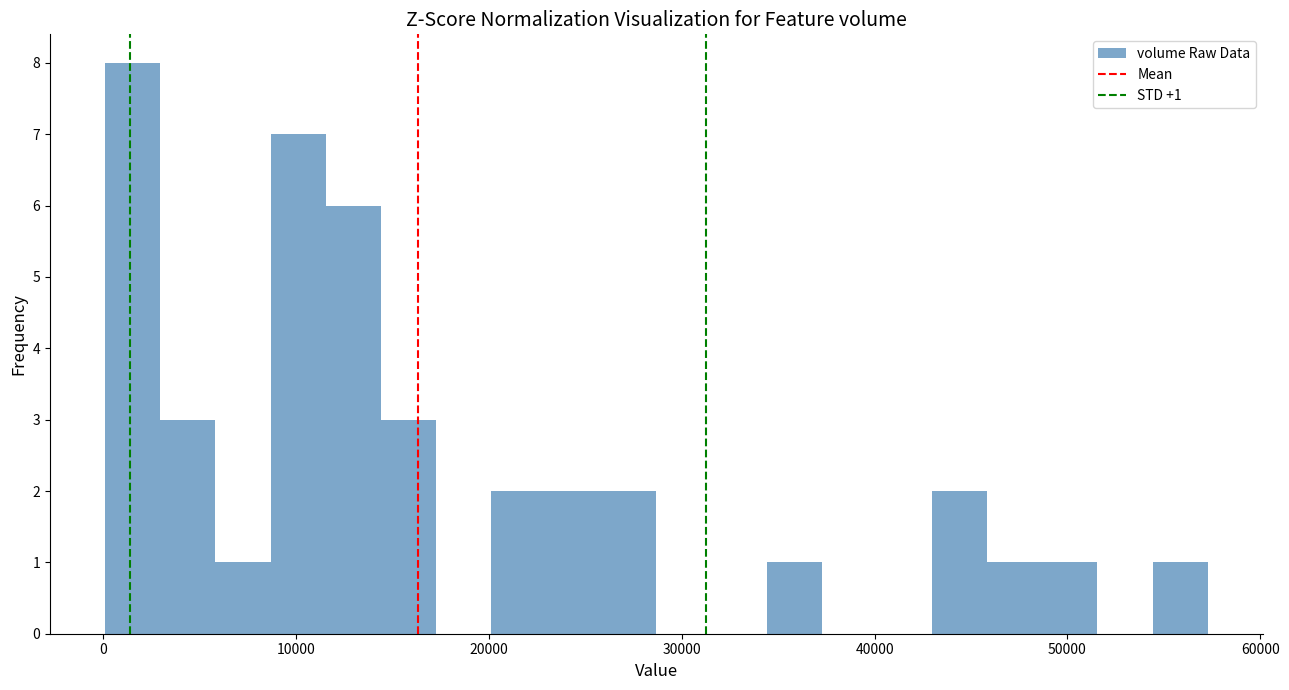

Around what value on the x-axis is the tallest bar? Give the approximate position of its centre, as read against the axis.

2000